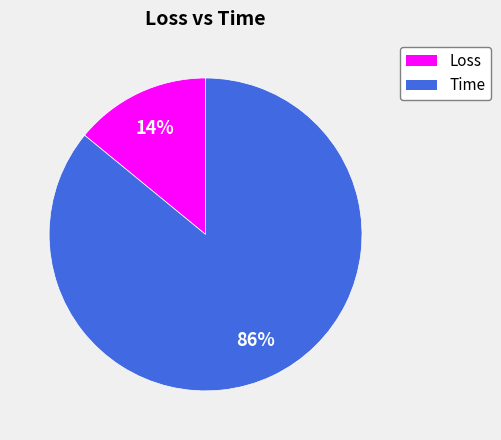

Which category has the biggest portion of the pie?

Time